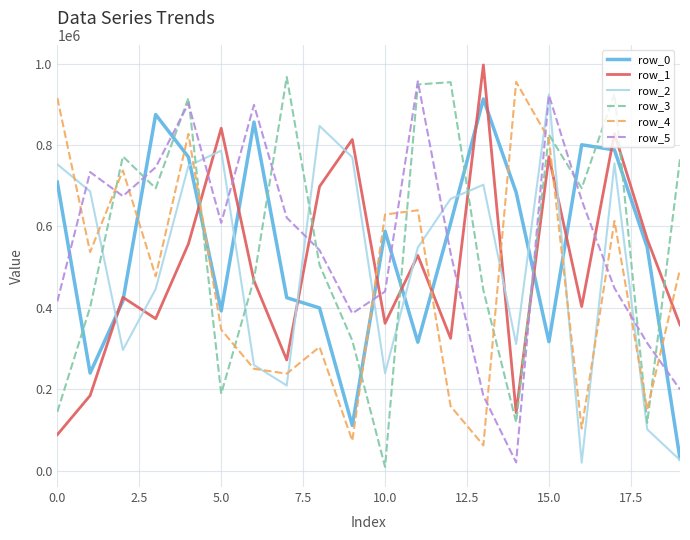

What is the difference between the maximum and minimum values in the row_0 series?

883826